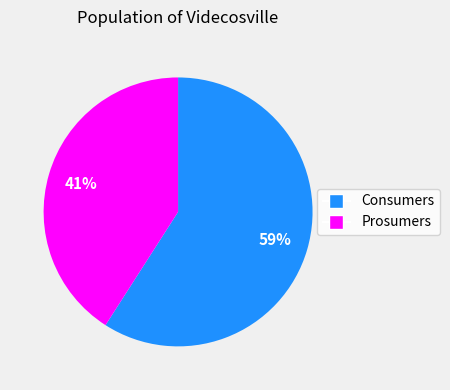

Approximately how many times larger is the value at Consumers compared to Prosumers?

1.4